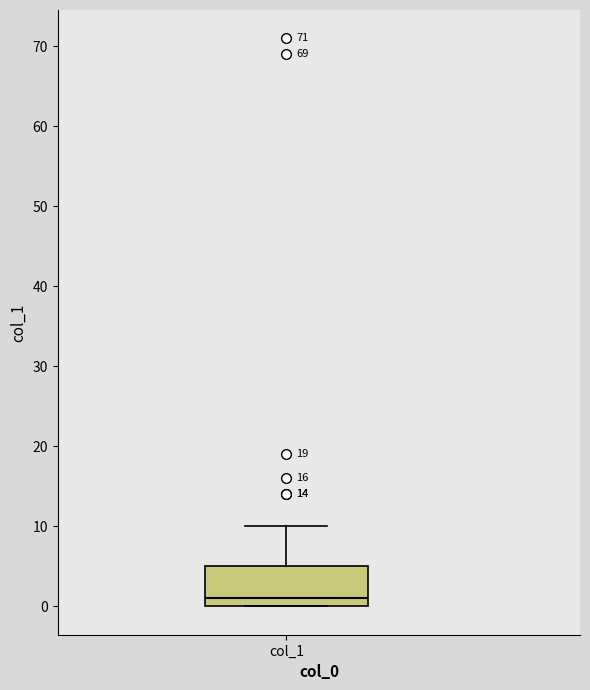

Read this box plot against the y-axis: the position of the median line, the range covered by the box, and the ends of both whiskers. The values are not printed on the chart, so give them approximately, as read against the axis.

median 1, box 0 to 5, whiskers 0 to 10